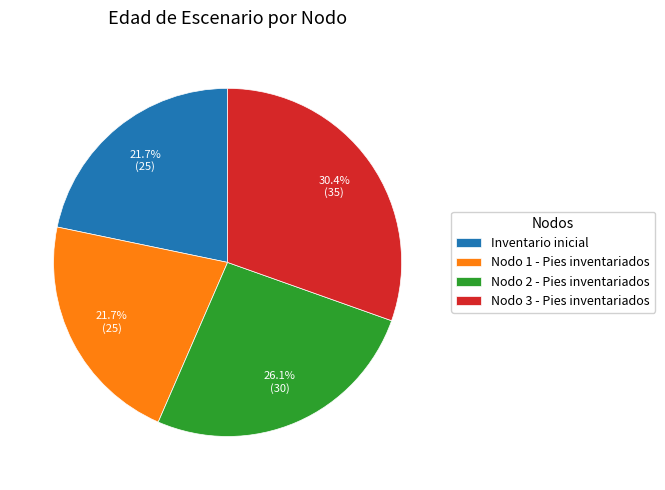

What is the largest slice in the pie chart?

Nodo 3 - Pies inventariados